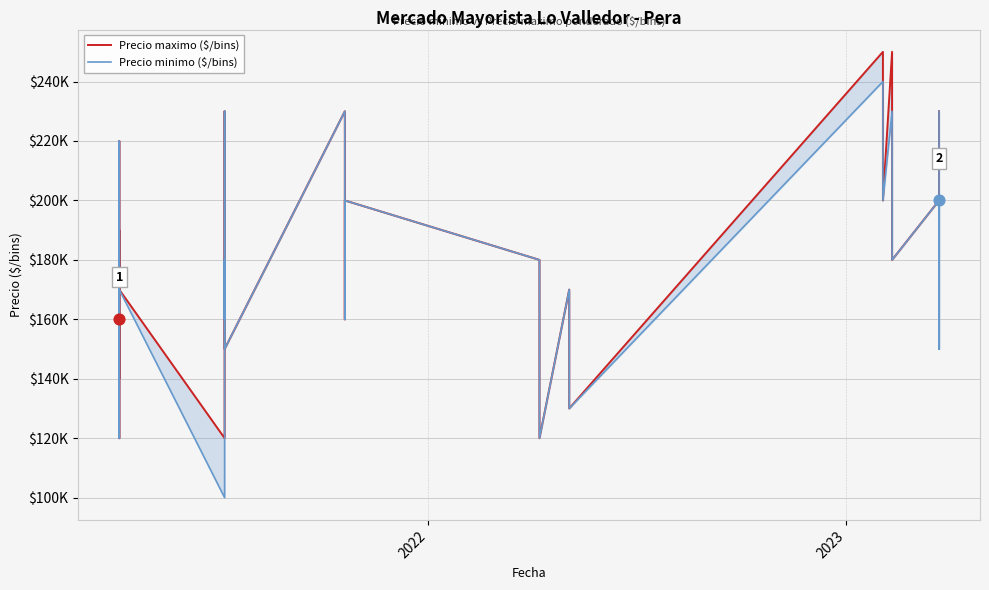

What are all the series names shown in the legend?

Precio maximo ($/bins), Precio minimo ($/bins)